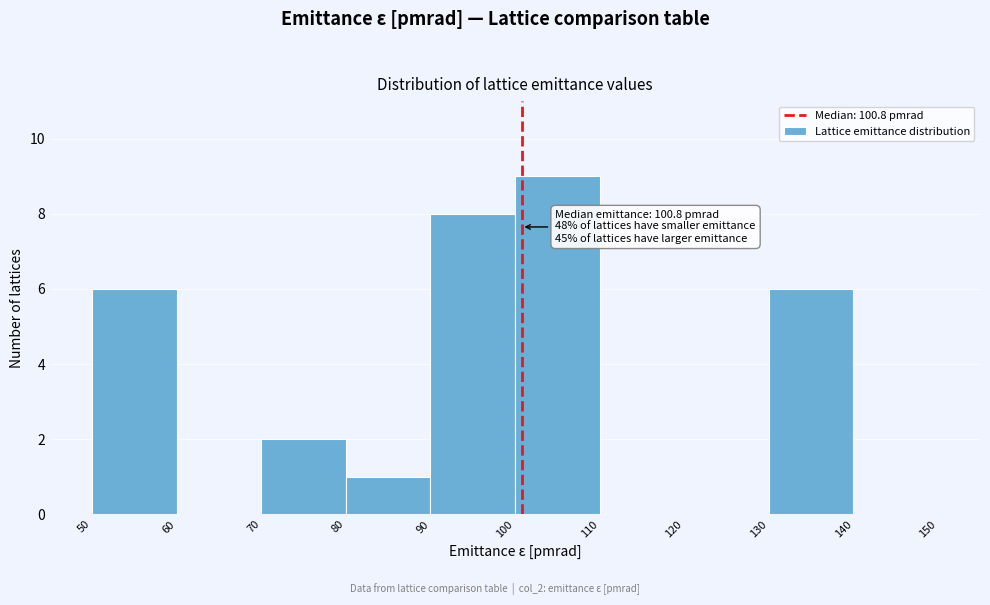

Over which range of the x-axis is the bar tallest?

100 to 110